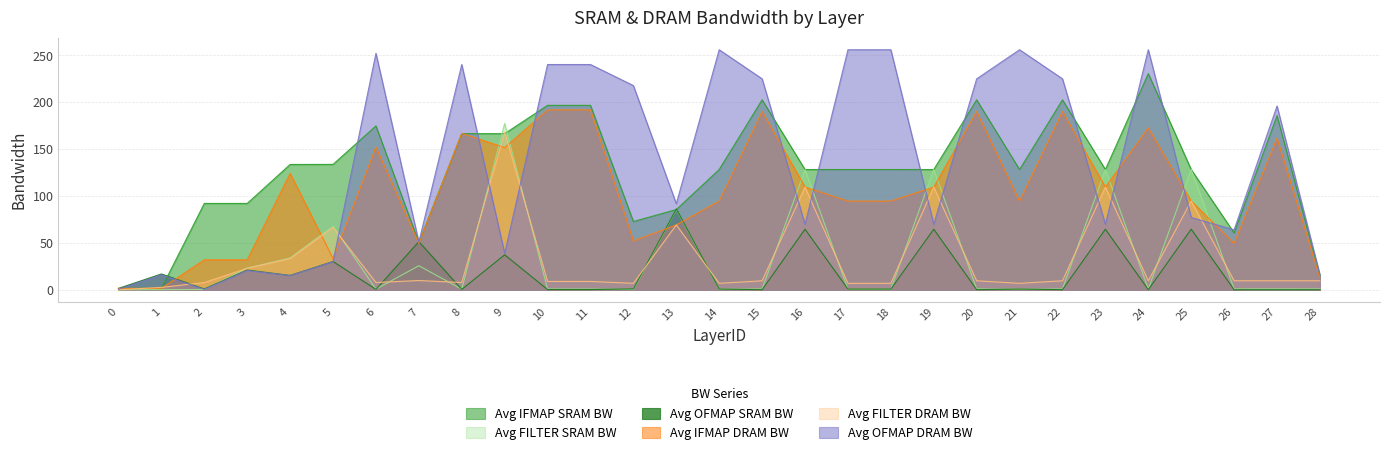

Reading left to right, what are all the values shown in this chart?

Avg IFMAP SRAM BW: 0=1.5	1=1.5	2=92.1	3=92.1	4=133.7	5=133.7	6=174.8	7=50.6	8=166.5	9=166.5	10=196.7	11=196.7	12=72.8	13=85.6	14=128.3	15=202.6	16=128.3	17=128.3	18=128.3	19=128.3	20=202.6	21=128.3	22=202.6	23=128.3	24=230.5	25=128.3	26=60.7	27=185.7	28=15.2
Avg FILTER SRAM BW: 0=0.0	1=0.2	2=0.4	3=23.1	4=33.9	5=67.9	6=0.7	7=25.7	8=0.7	9=177.5	10=0.8	11=0.8	12=0.3	13=85.6	14=0.5	15=0.9	16=128.3	17=0.5	18=0.5	19=128.3	20=0.9	21=0.5	22=0.9	23=128.3	24=0.9	25=128.3	26=0.9	27=0.9	28=0.9
Avg OFMAP SRAM BW: 0=1.5	1=16.9	2=1.0	3=21.1	4=15.3	5=30.2	6=0.5	7=51.4	8=0.5	9=37.3	10=0.3	11=0.3	12=1.0	13=86.2	14=0.8	15=0.1	16=64.6	17=0.8	18=0.8	19=64.6	20=0.1	21=0.8	22=0.1	23=64.6	24=0.2	25=64.6	26=0.1	27=0.1	28=0.1
Avg IFMAP DRAM BW: 0=1.5	1=1.5	2=32.0	3=32.0	4=124.1	5=33.4	6=152.2	7=49.6	8=166.9	9=151.7	10=191.8	11=191.8	12=52.1	13=69.2	14=94.6	15=190.1	16=109.5	17=94.6	18=94.6	19=109.5	20=190.1	21=94.6	22=190.1	23=109.5	24=172.6	25=94.6	26=49.6	27=161.7	28=12.8
Avg FILTER DRAM BW: 0=0.1	1=2.6	2=7.8	3=22.9	4=33.3	5=66.5	6=7.8	7=9.9	8=7.8	9=168.2	10=8.9	11=8.9	12=6.9	13=69.2	14=6.9	15=9.6	16=109.5	17=6.9	18=6.9	19=109.5	20=9.6	21=6.9	22=9.6	23=109.5	24=9.6	25=94.6	26=9.6	27=9.6	28=9.6
Avg OFMAP DRAM BW: 0=0.5	1=16.0	2=0.5	3=20.6	4=15.2	5=30.1	6=252.2	7=51.0	8=240.2	9=38.9	10=240.2	11=240.2	12=217.8	13=91.8	14=256.0	15=225.0	16=69.9	17=256.0	18=256.0	19=69.9	20=225.0	21=256.0	22=225.0	23=69.9	24=256.0	25=77.1	26=64.0	27=196.0	28=16.0